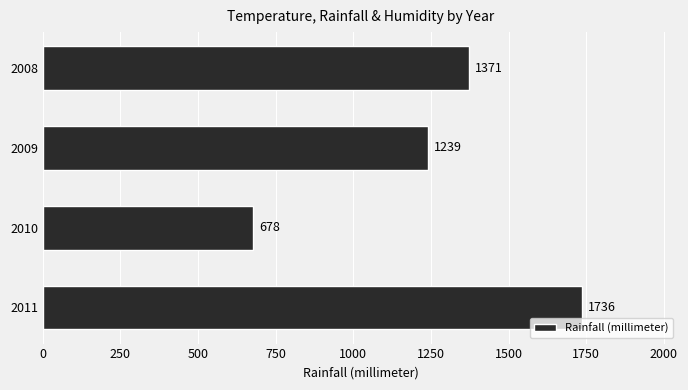

Rank the categories by value from lowest to highest.

2010, 2009, 2008, 2011